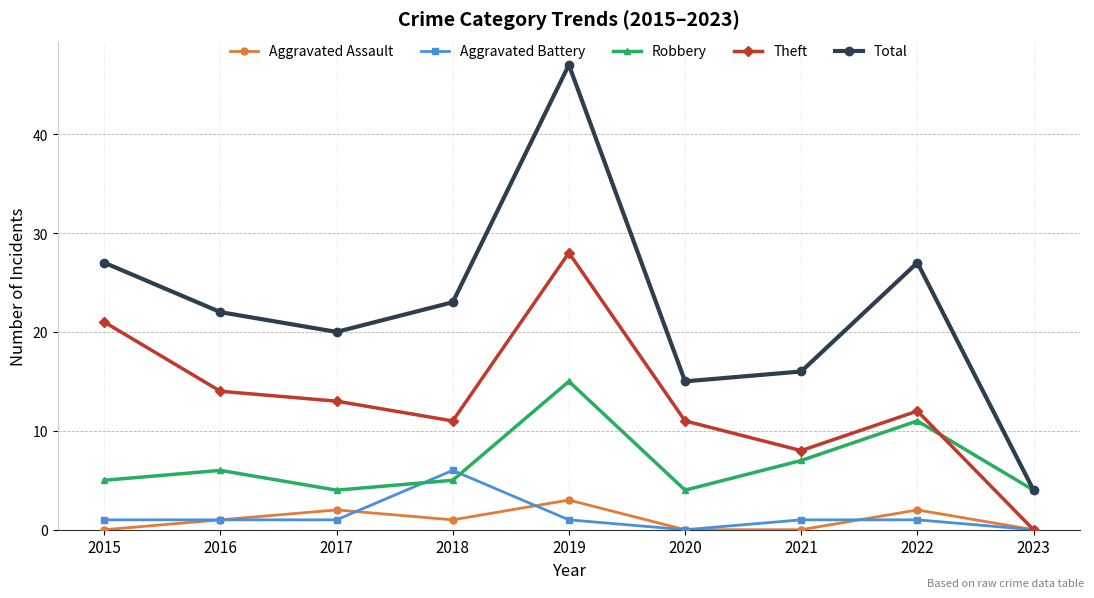

The Aggravated Battery series shows 1 at 2017. True or false?

True